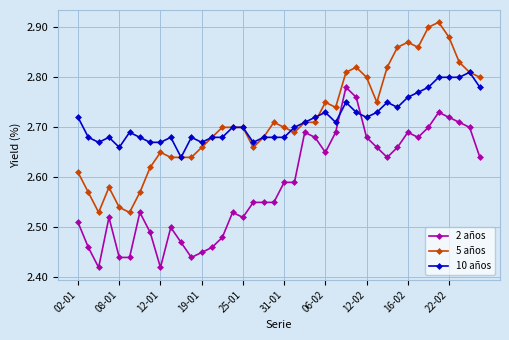

Which series has the largest range (max minus min)?

5 años